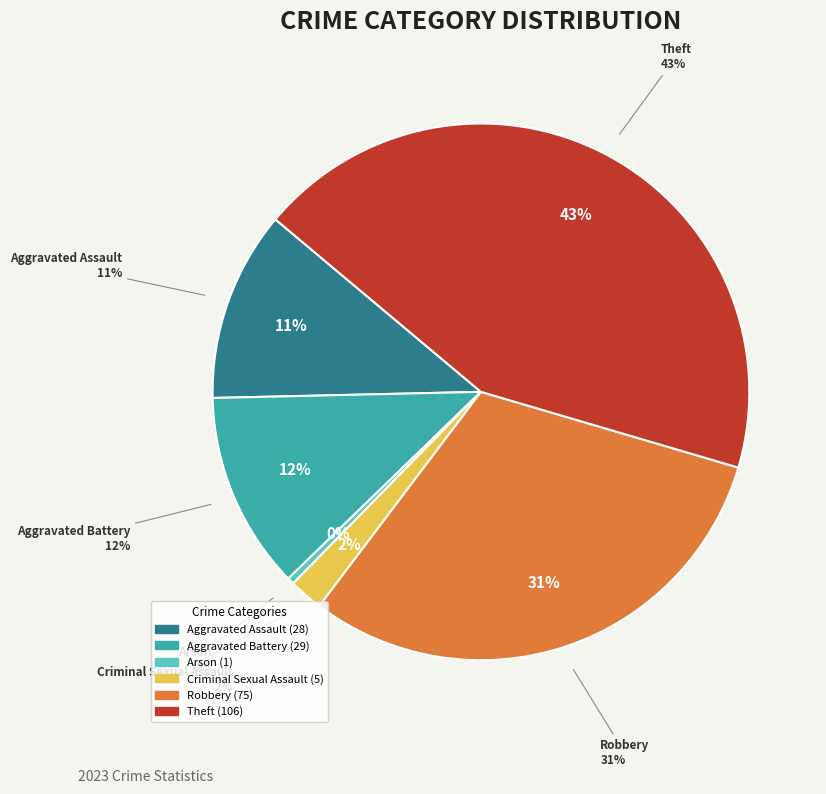

To the nearest percent, what is the difference between the Aggravated Assault and Theft slice percentages?

32%